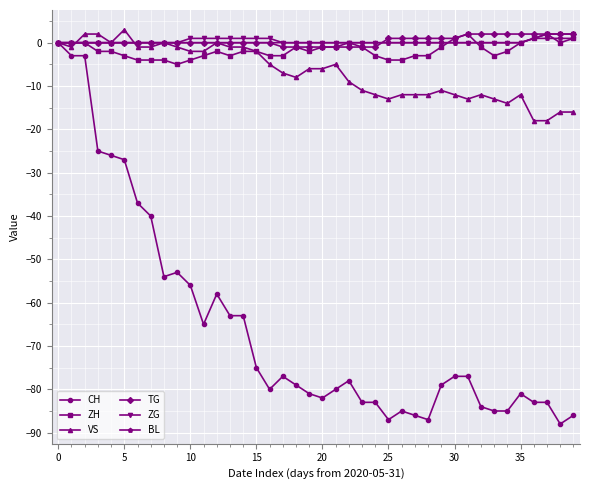

What is the sum of all TG values?

16